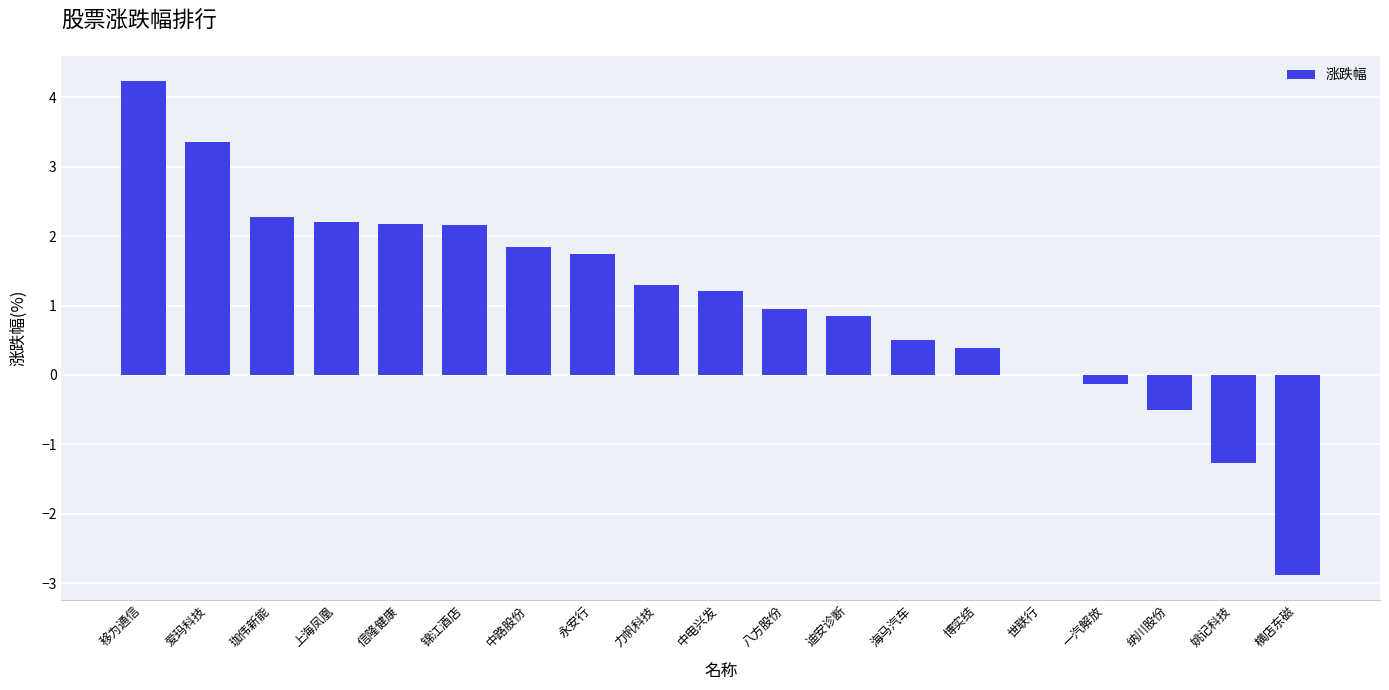

The value at 博实结 is 0.4. True or false?

True